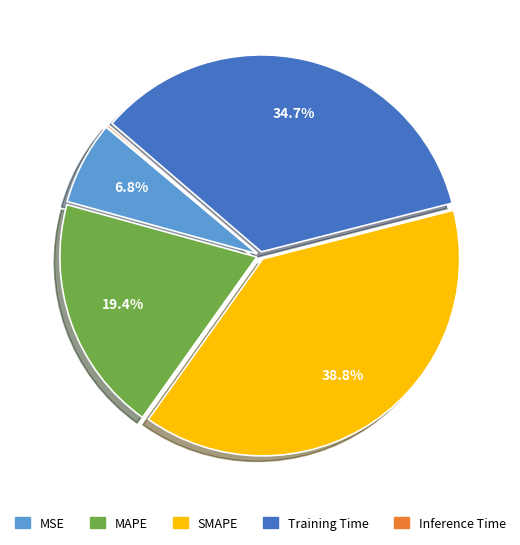

Is it true that MSE is 13% of the pie?

False